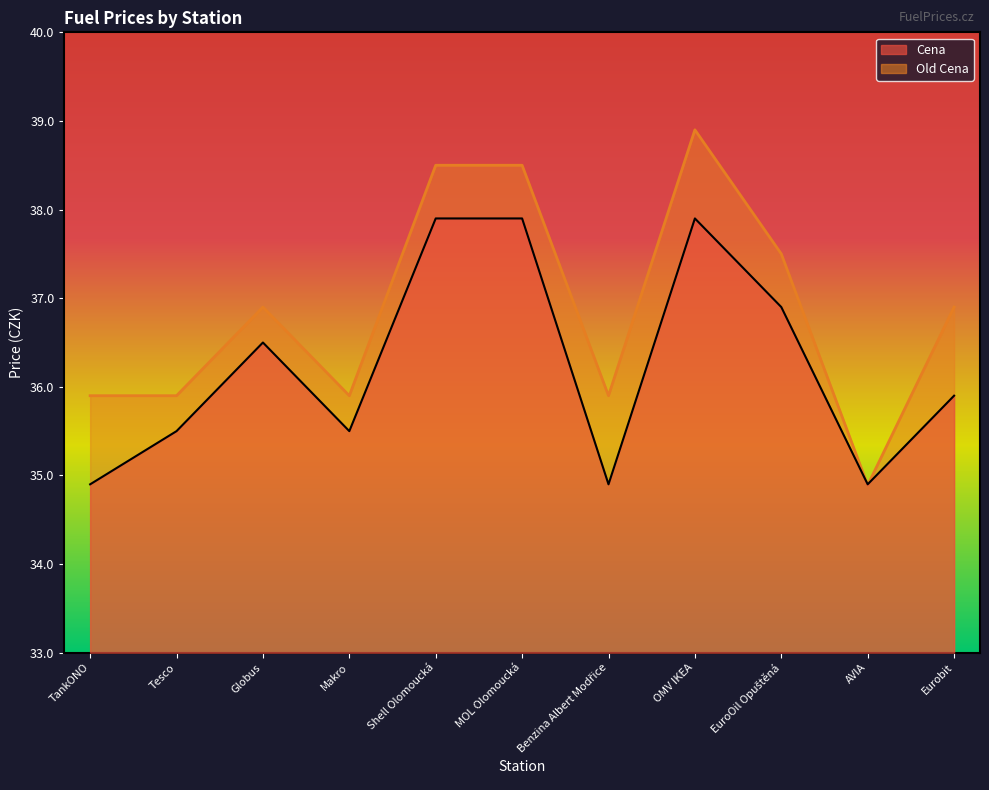

The value of Cena at TankONO is 34.9. True or false?

True